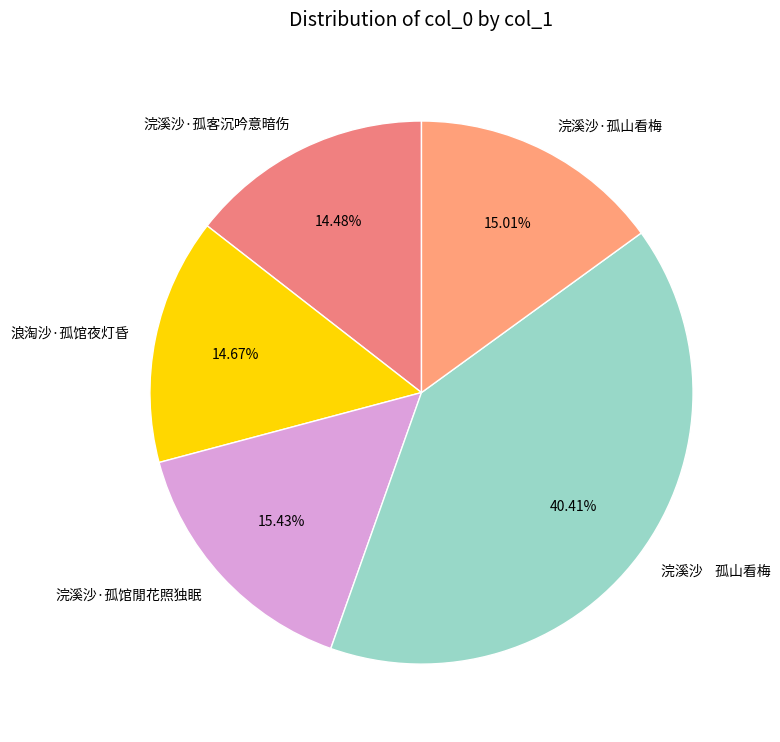

Which category has the biggest portion of the pie?

浣溪沙 孤山看梅